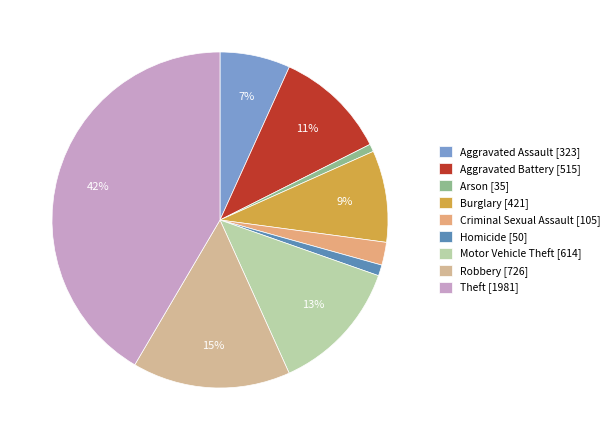

To the nearest percent, what is the combined percentage of Theft and Criminal Sexual Assault?

44%